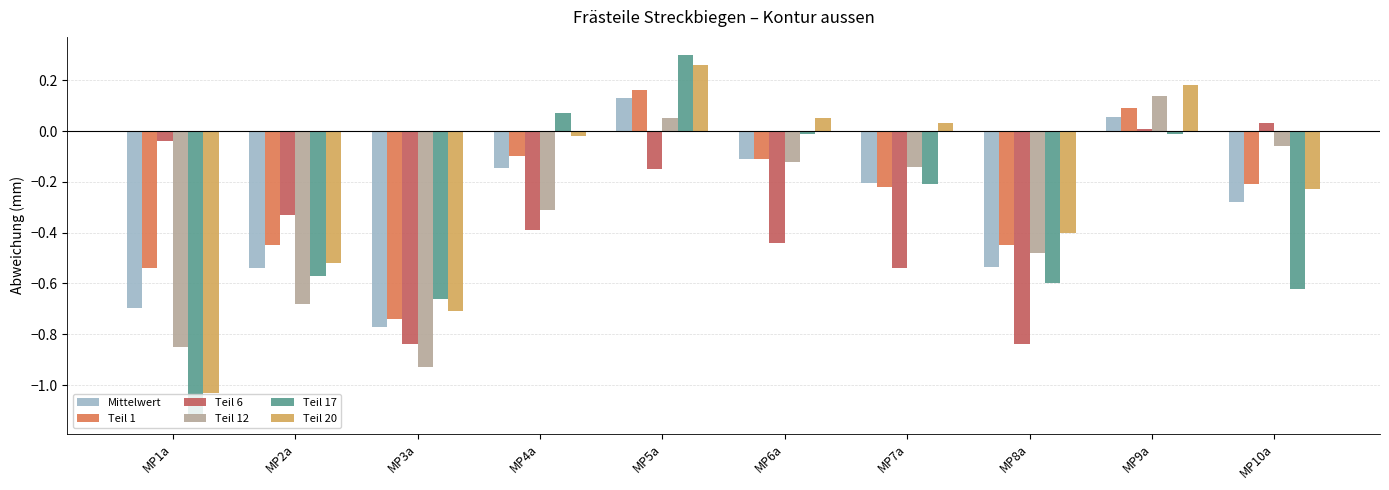

At which label does Teil 12 reach its peak?

MP9a